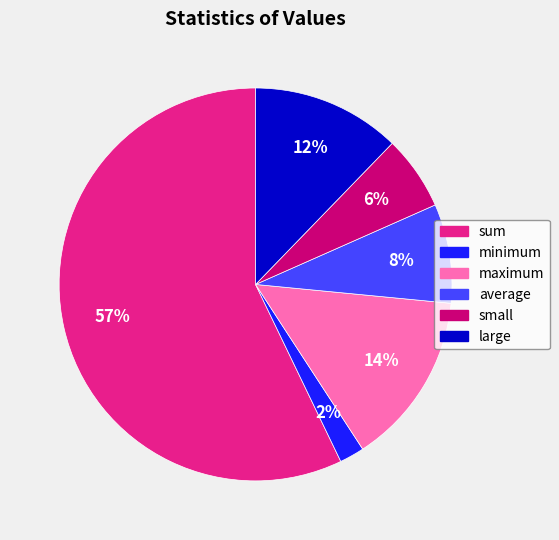

Which slice is the smallest?

minimum